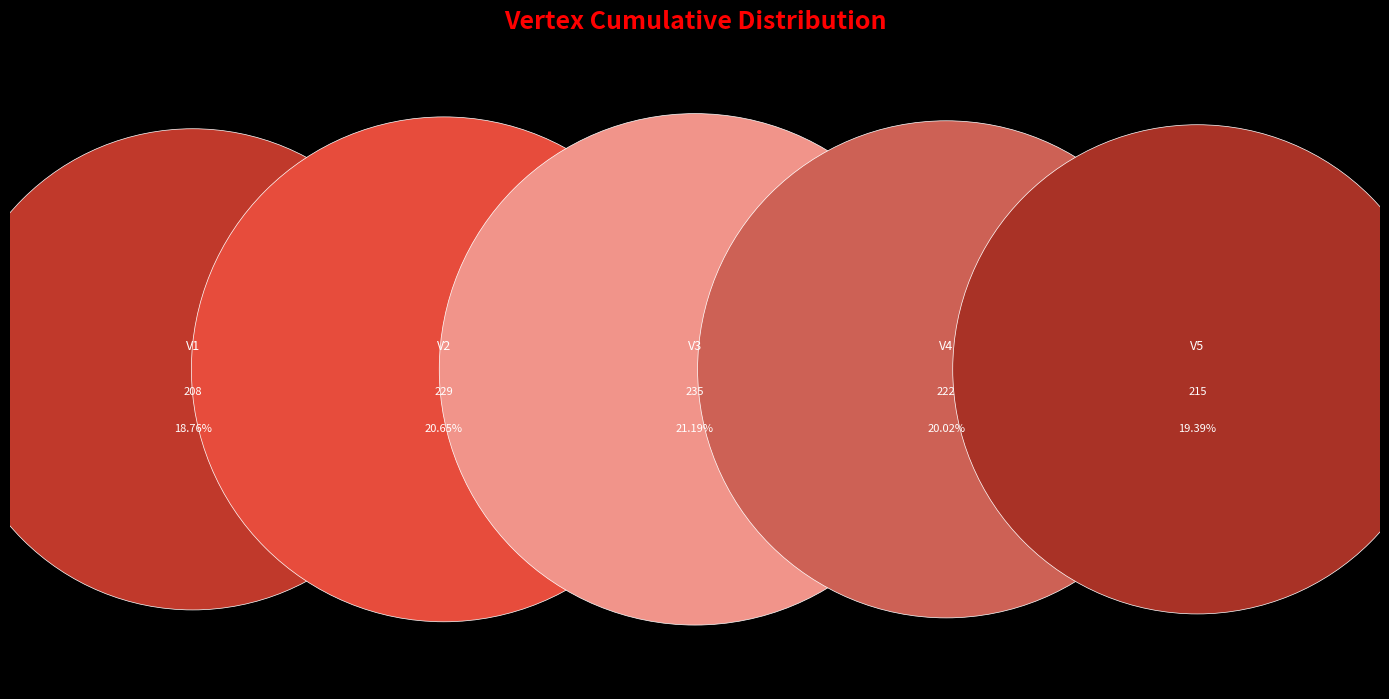

Is the sum of V3 and V2 greater than half?

No